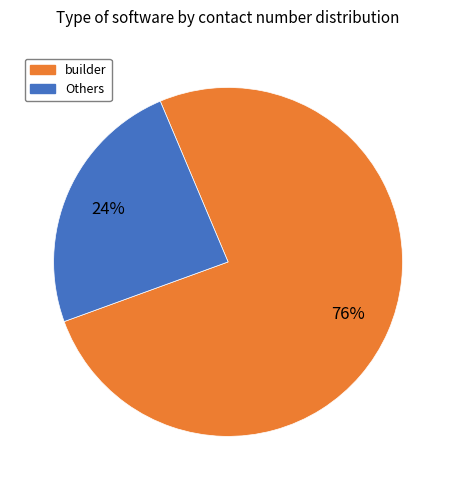

Which category accounts for the majority?

builder